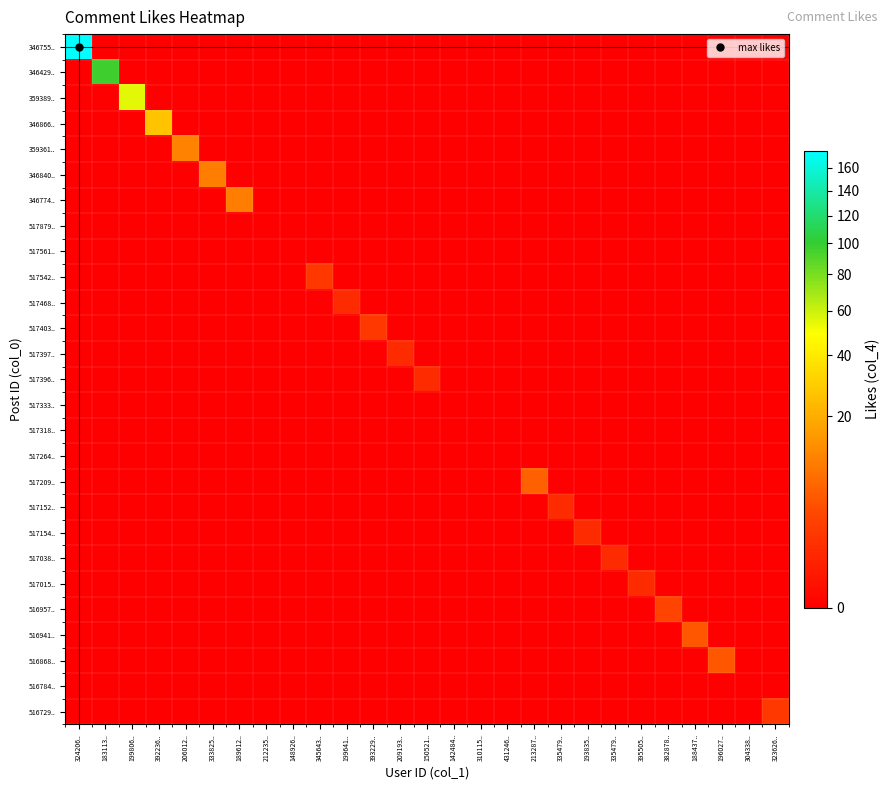

Which series has the largest range (max minus min)?

346755..